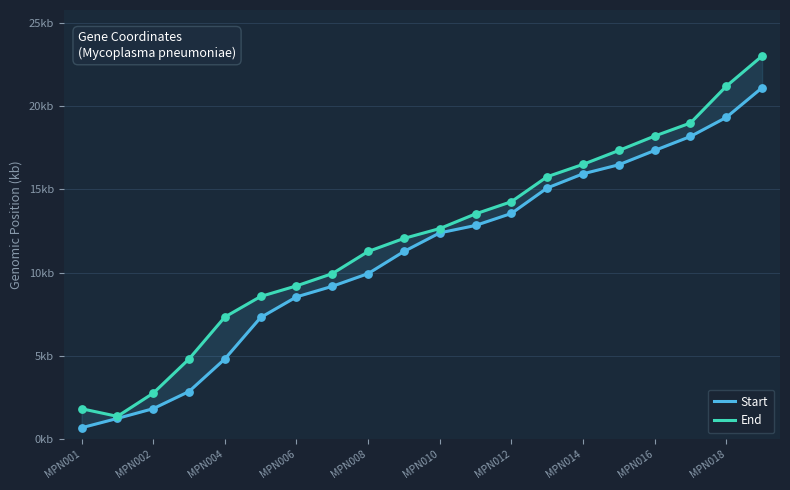

At which category is the sum across all series the highest?

19